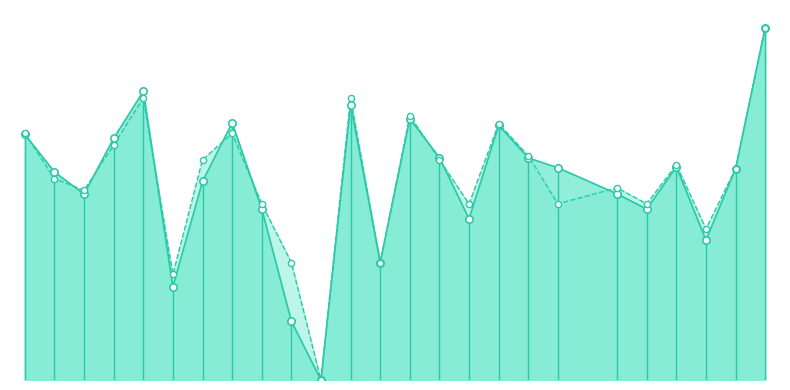

Is the value of f1_line at 15 greater than the value of f1_markers at 19?

No